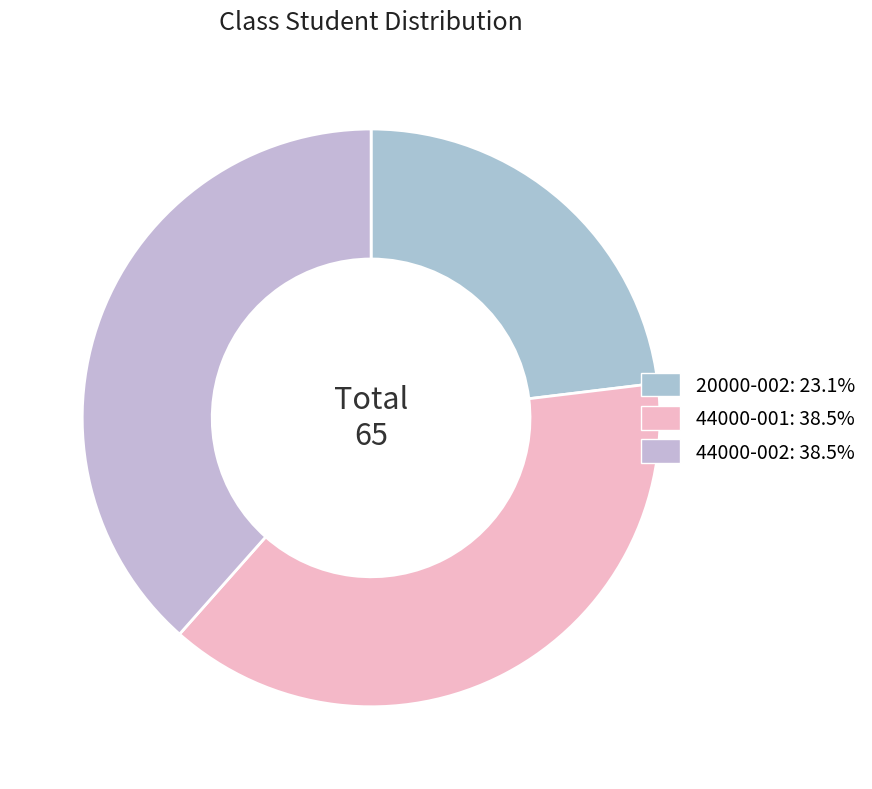

How many slices are in this pie chart?

3